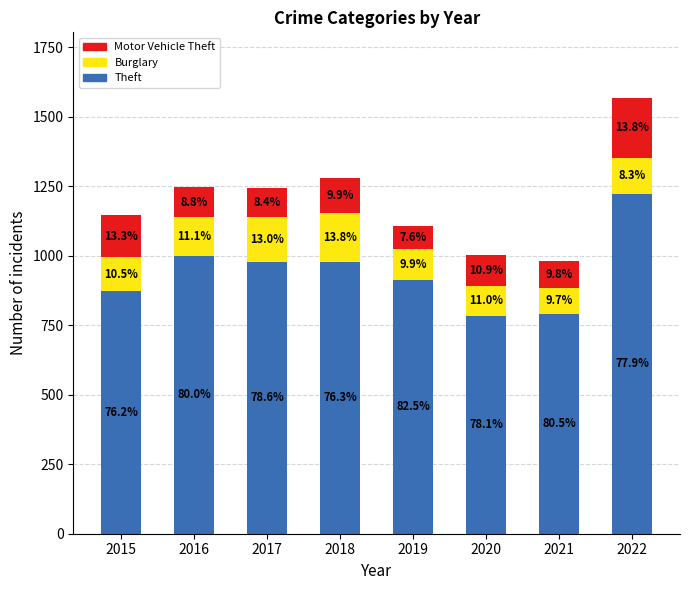

What are all the series names shown in the legend?

Motor Vehicle Theft, Burglary, Theft